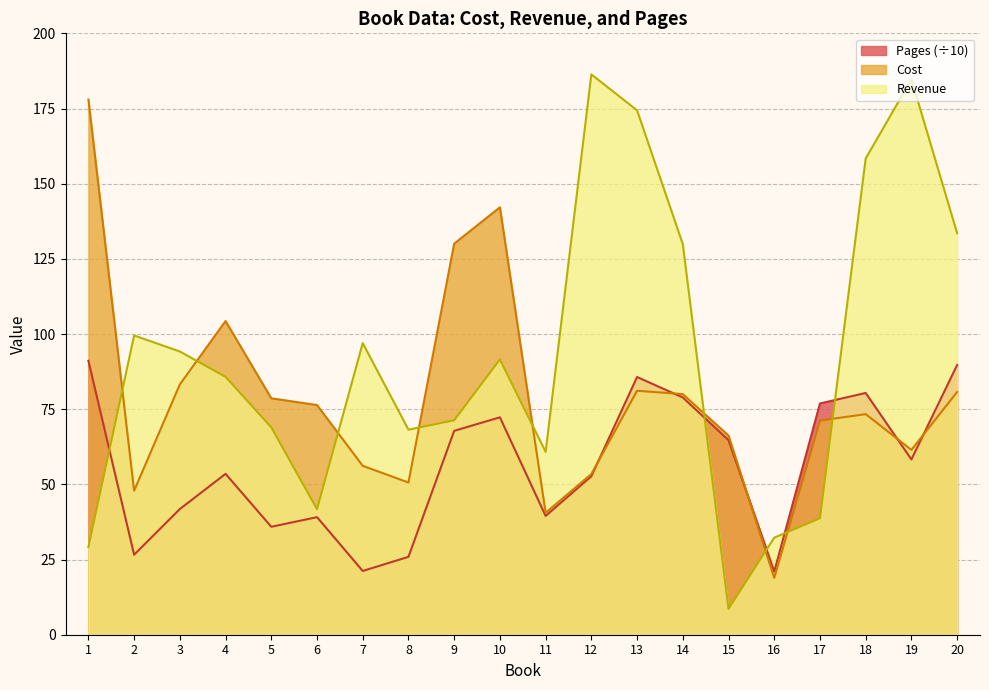

At which label does Cost first exceed 76?

1